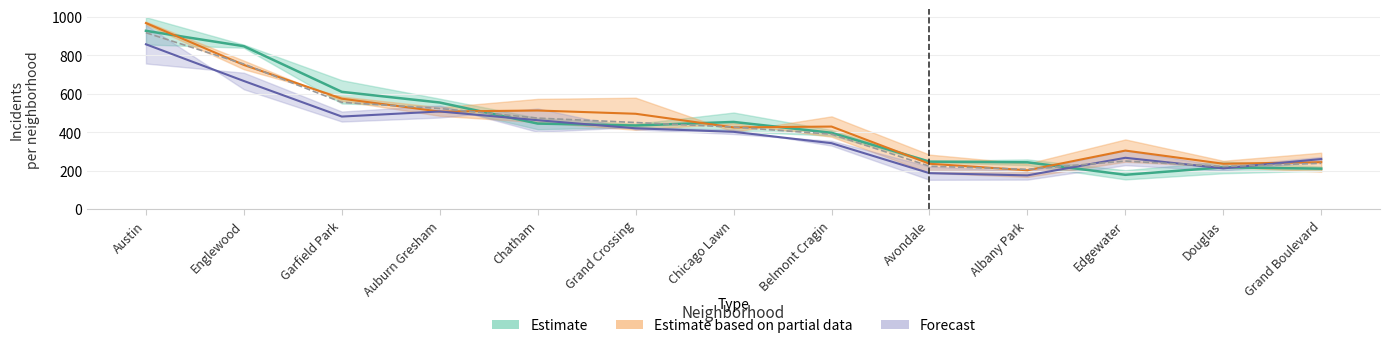

Where is 2024 nearest to the value 584?

Garfield Park